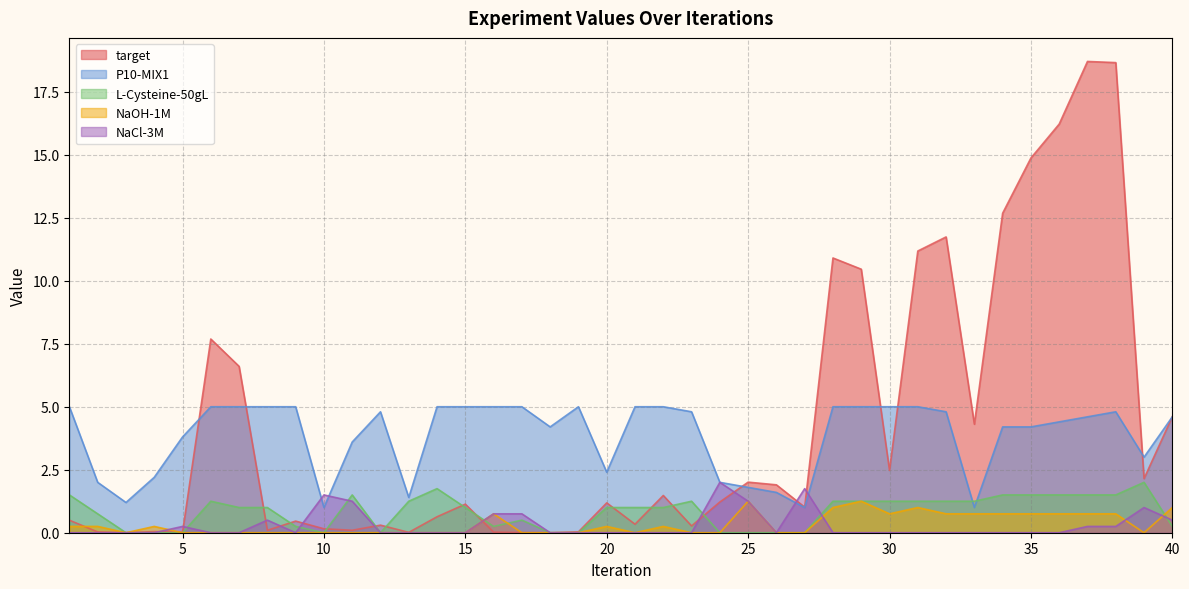

What is the highest value of the P10-MIX1 series?

5.0